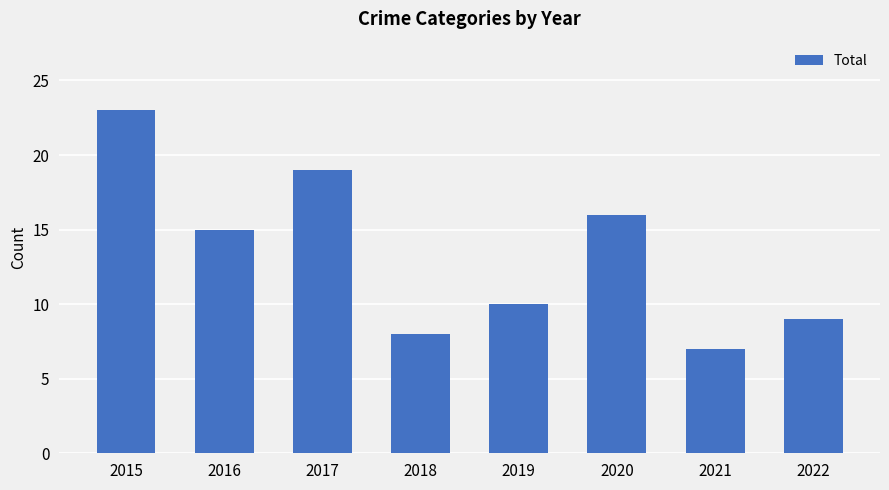

Is it true that the value at 2019 is 10?

True